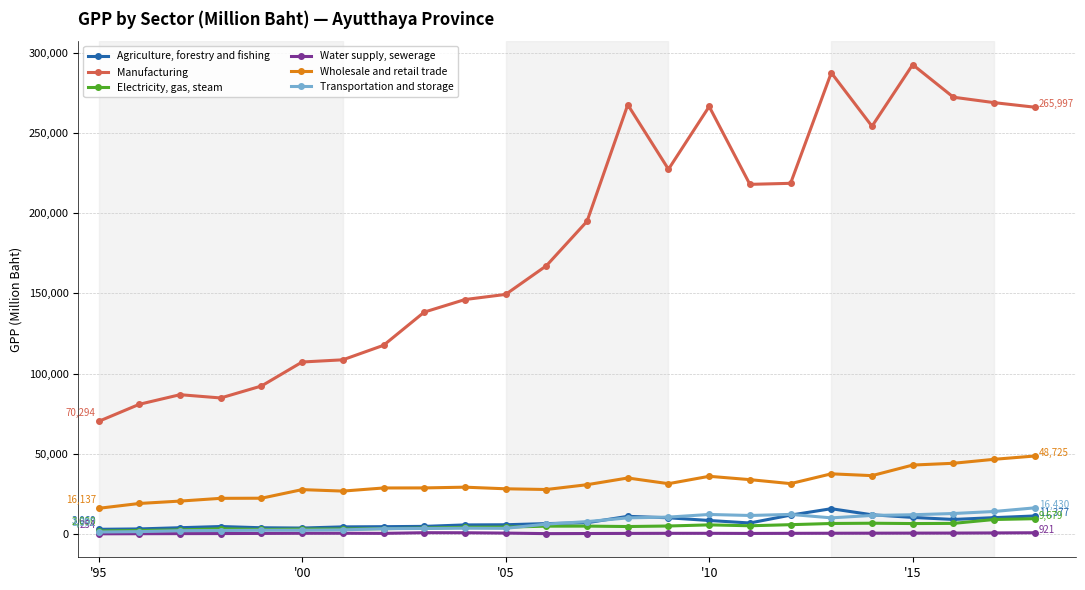

What is the difference between the second highest and minimum values in the Wholesale and retail trade series?

30531